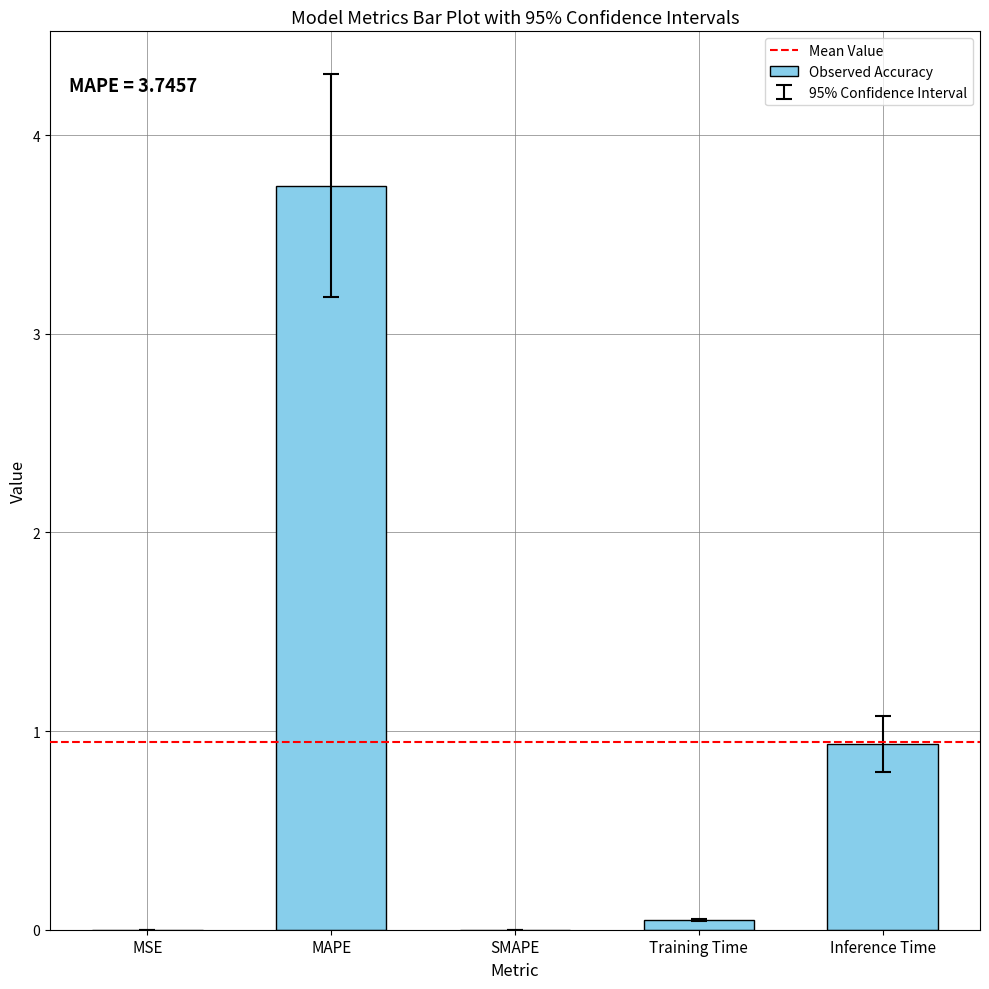

What is the change in value from MAPE to SMAPE?

-3.7